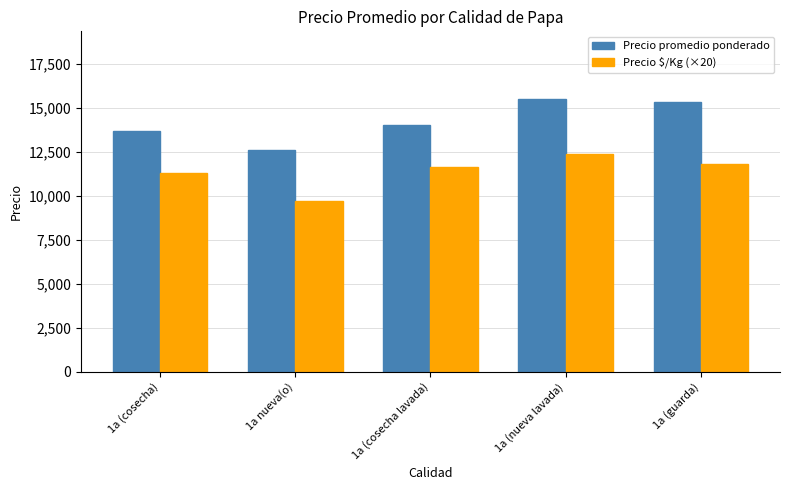

Rank the series at 1a nueva(o) from lowest to highest value.

Precio $/Kg (×20), Precio promedio ponderado